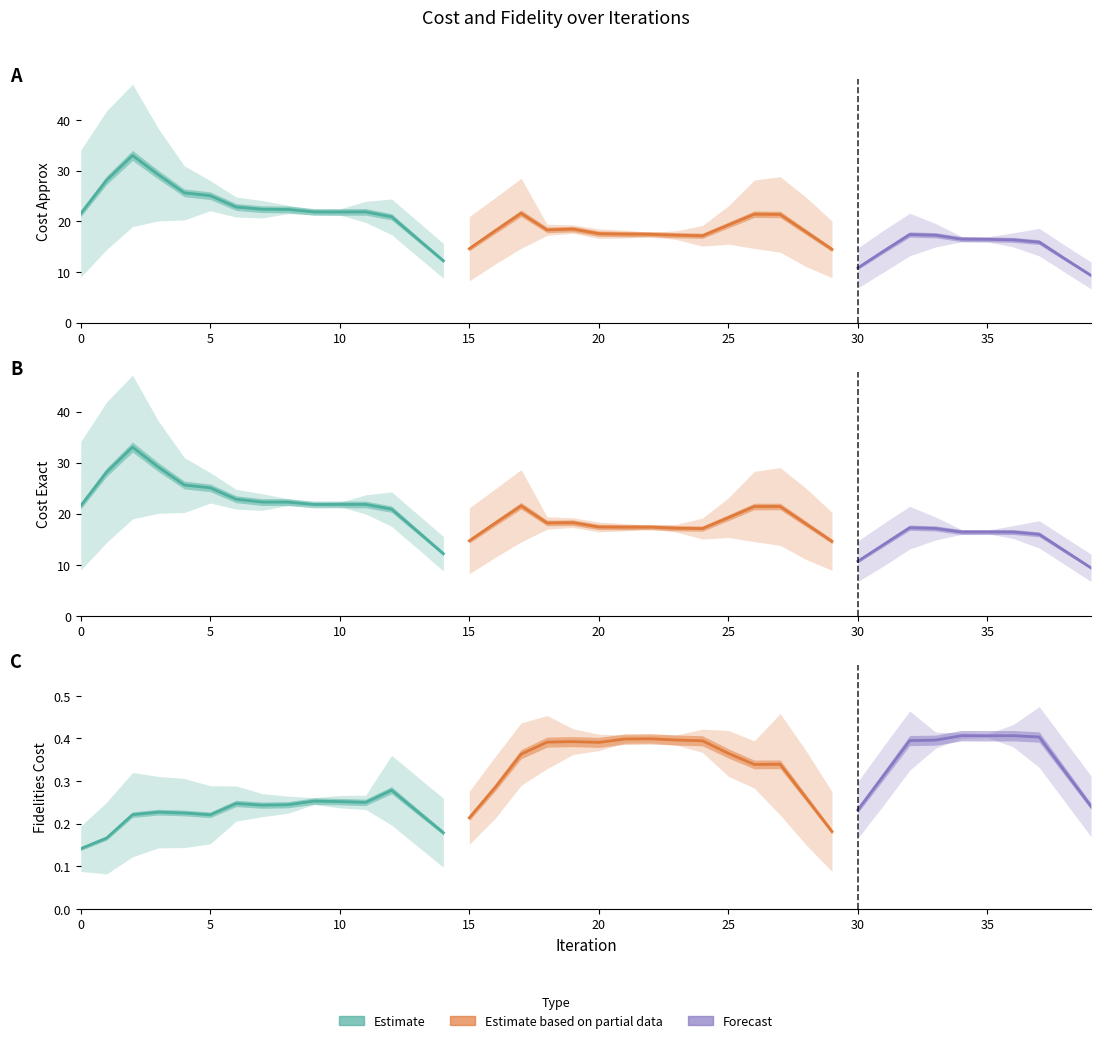

Which has a higher value, 23 or 33?

23